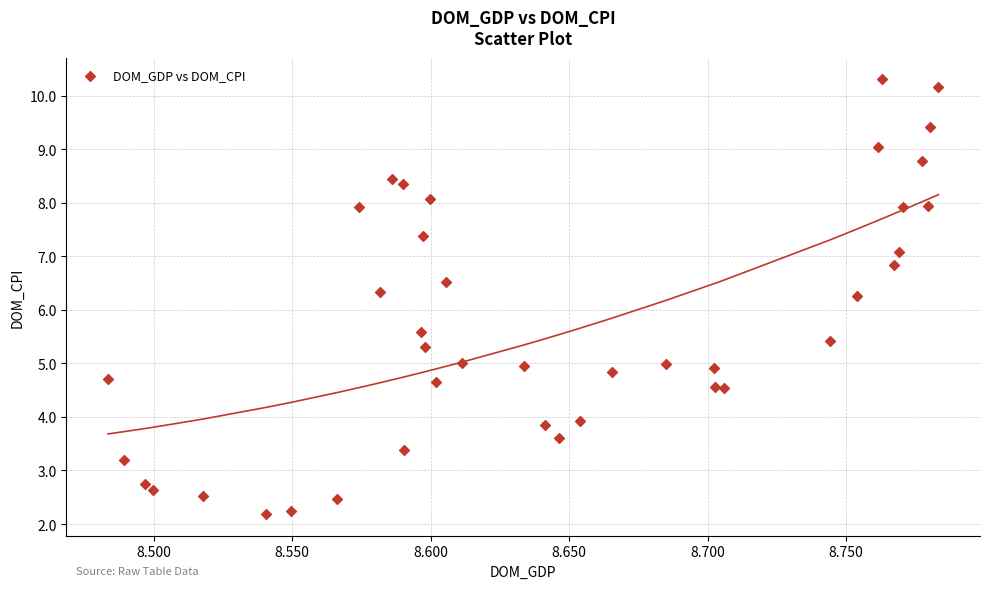

What is the range of Y values (max minus min)?

8.1